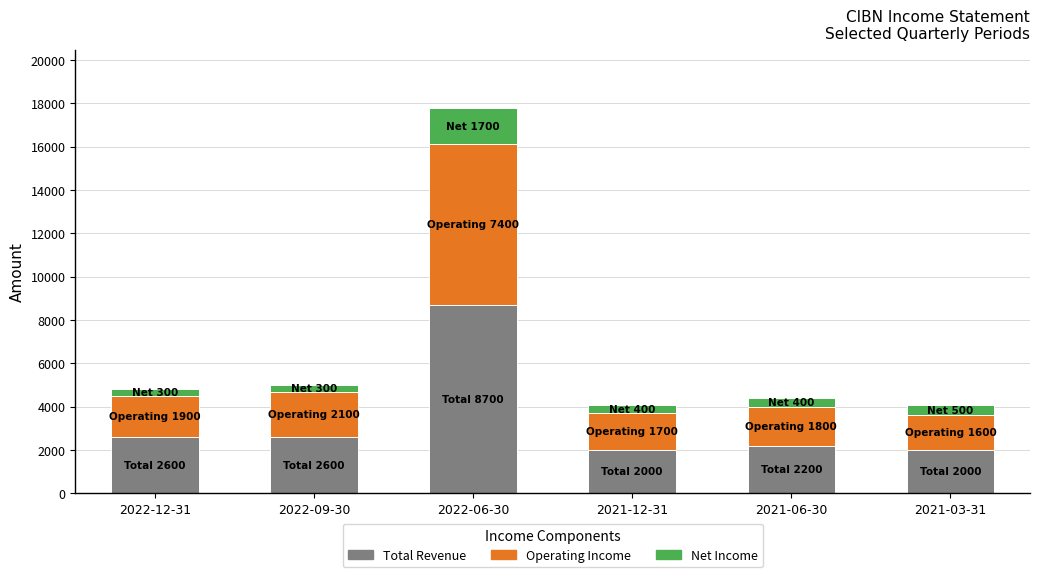

What is the difference between the maximum and minimum values in the Total Revenue series?

6700